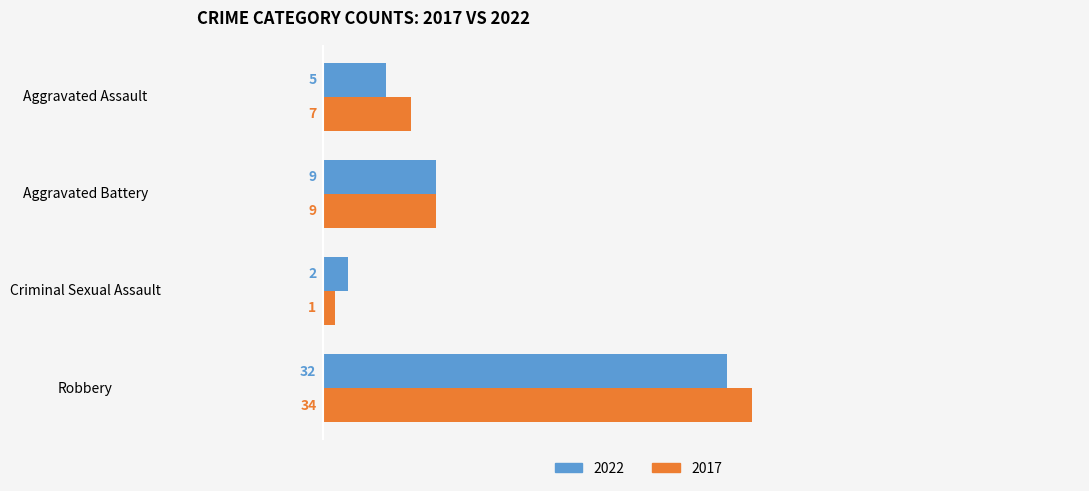

What is the minimum value for 2017?

1